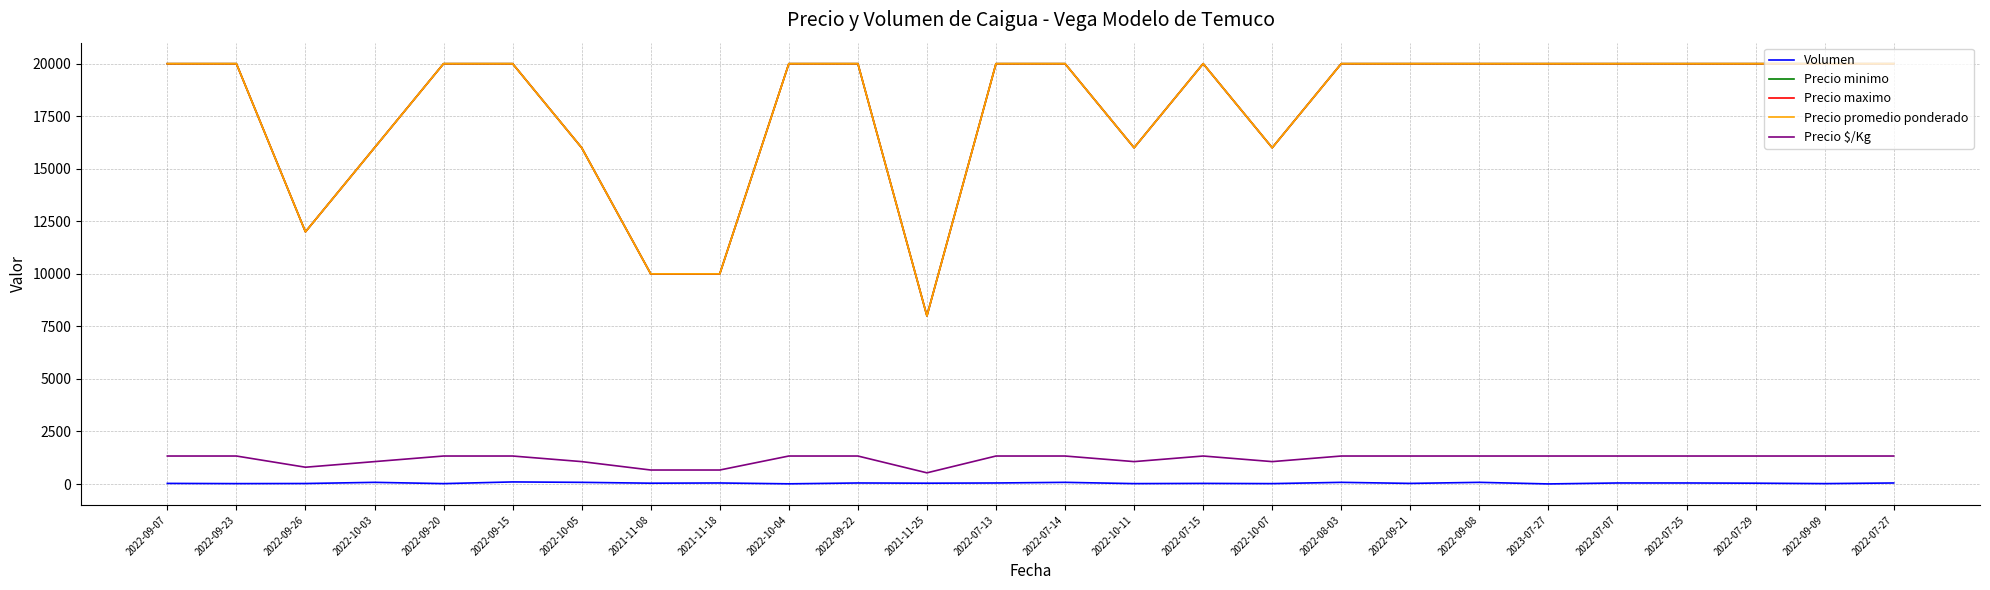

What is the difference between the maximum and minimum values in the Precio $/Kg series?

800